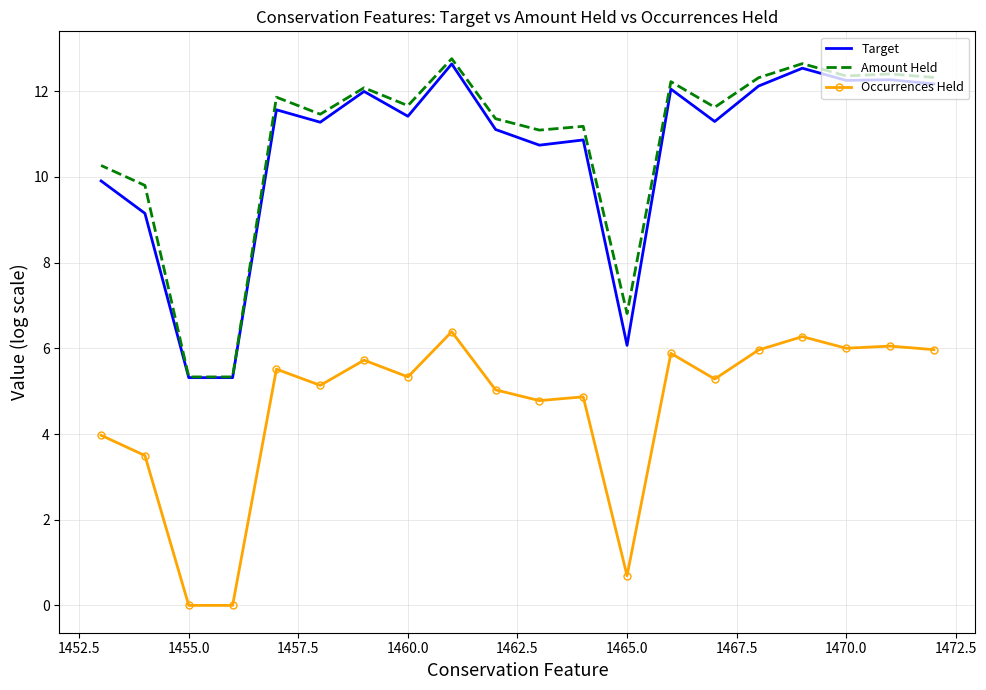

What is the minimum value for Target?

5.3